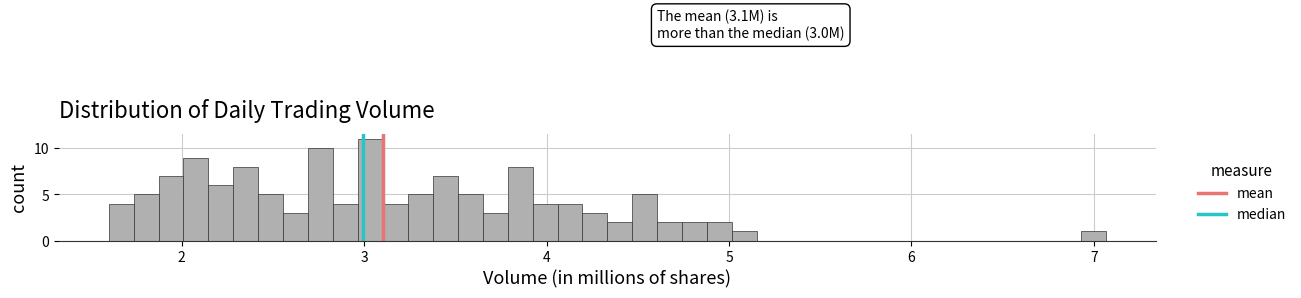

Around what value on the x-axis is the tallest bar? Give the approximate position of its centre, as read against the axis.

3.0